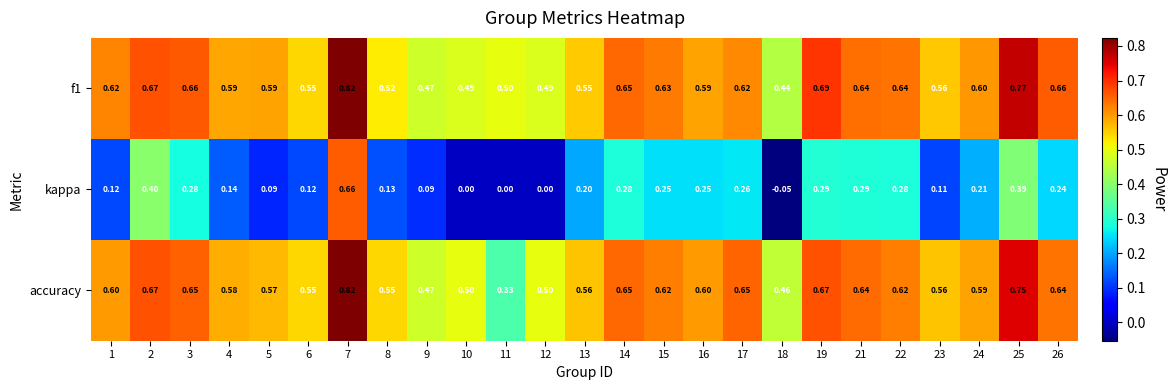

At how many categories does at least one series exceed 0?

25